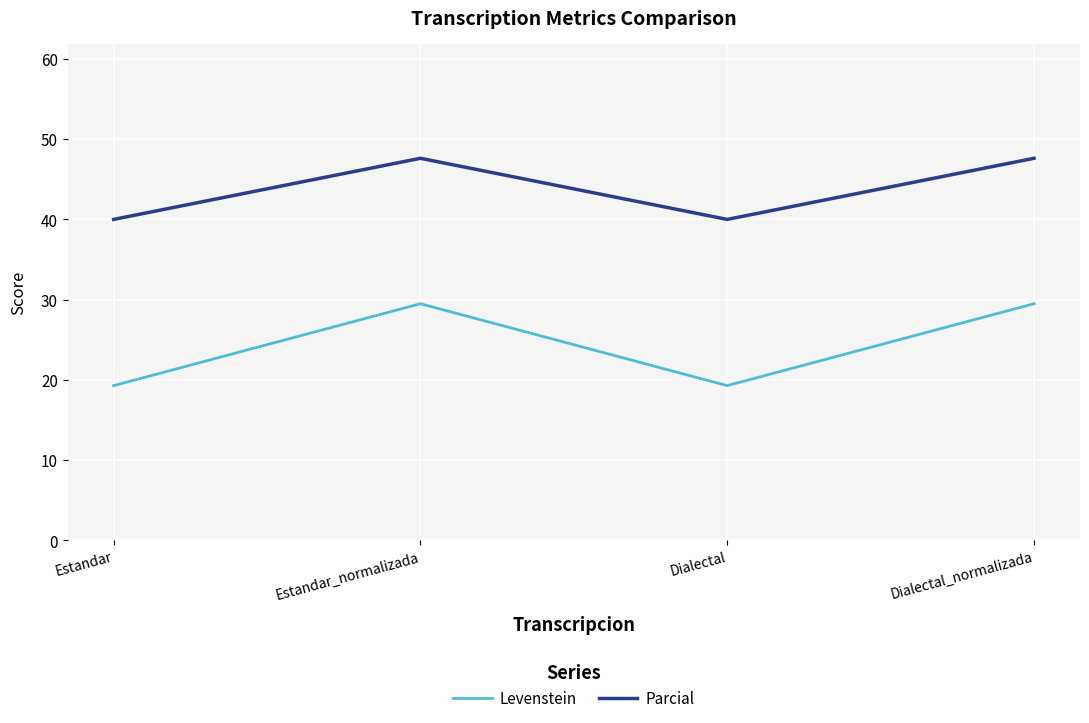

What is the spread (max minus min) of values at Dialectal?

20.7